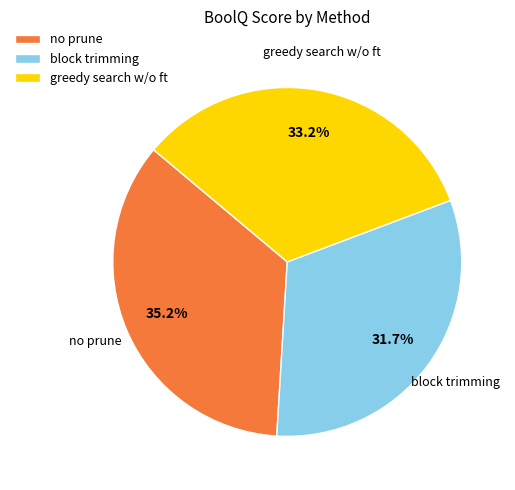

Is there a majority slice in this chart?

No